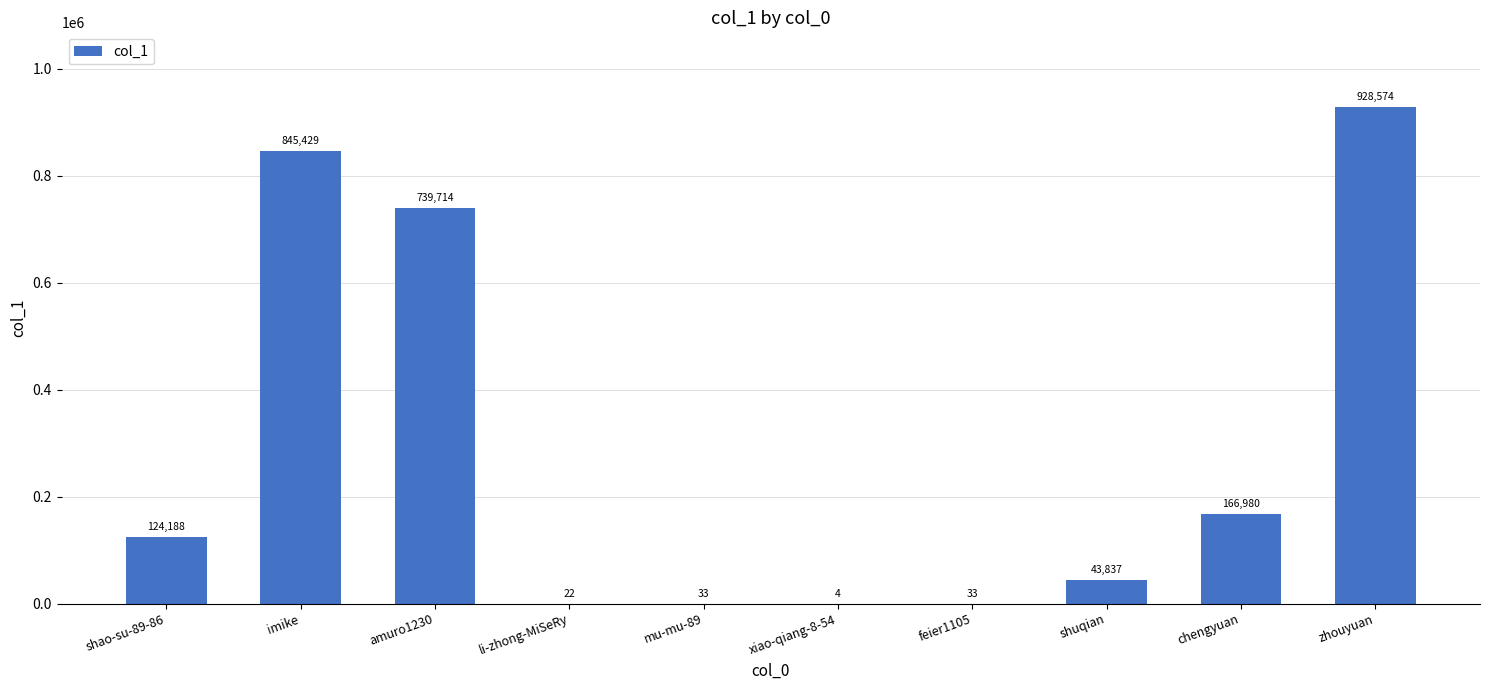

What is the maximum value shown in the chart?

928574